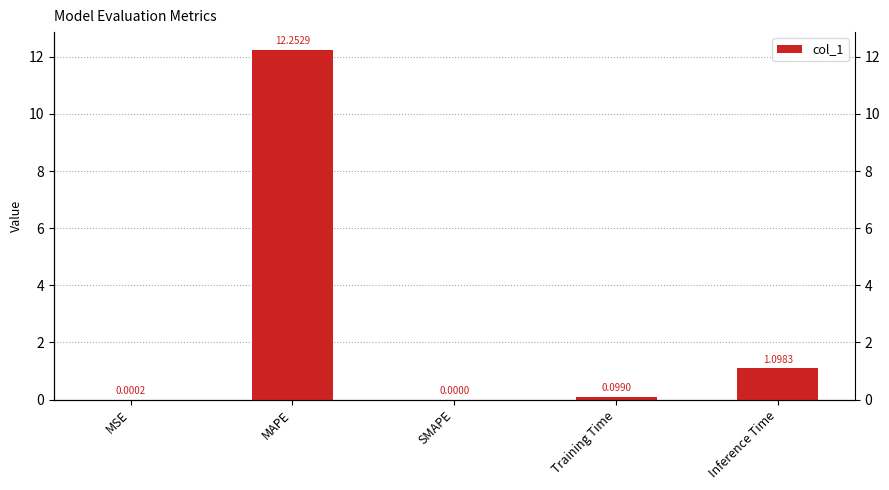

What is the change in value from MSE to Inference Time?

+1.1